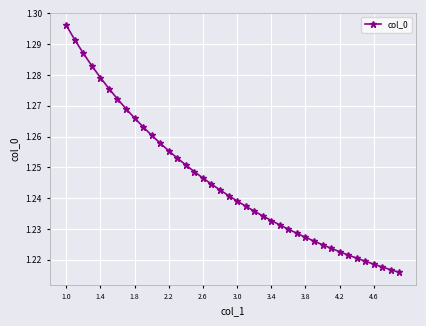

Count the values in the range 1 to 2.

40